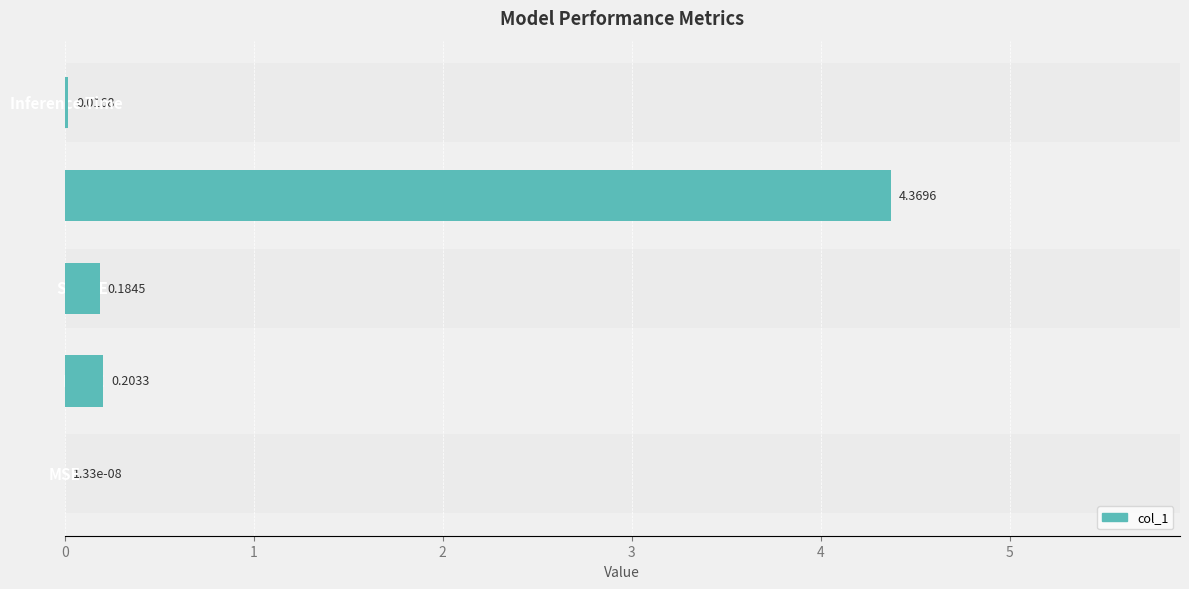

What is the sum of all values?

4.8